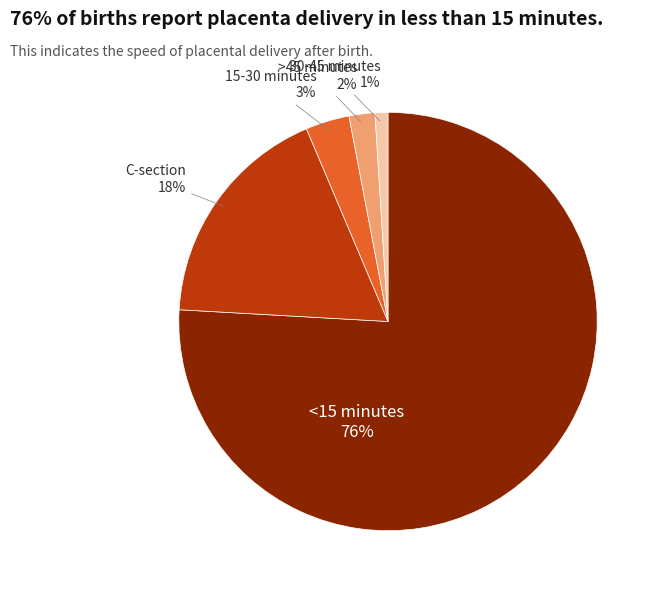

What percentage is the >45 minutes slice, to the nearest percent?

2%